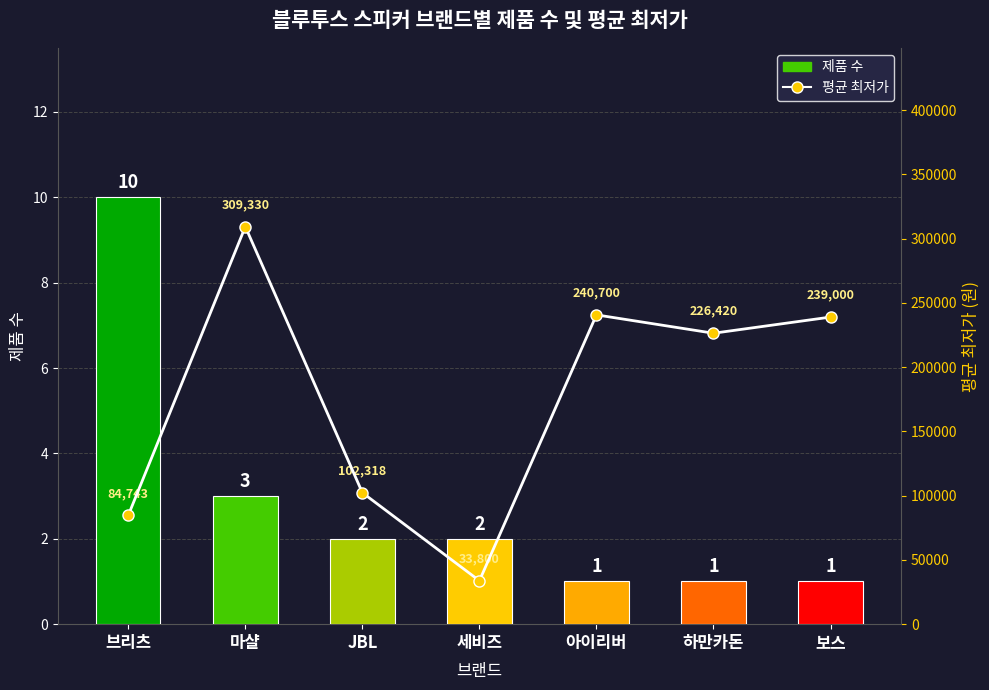

What are all the series names shown in the legend?

제품 수, 평균 최저가